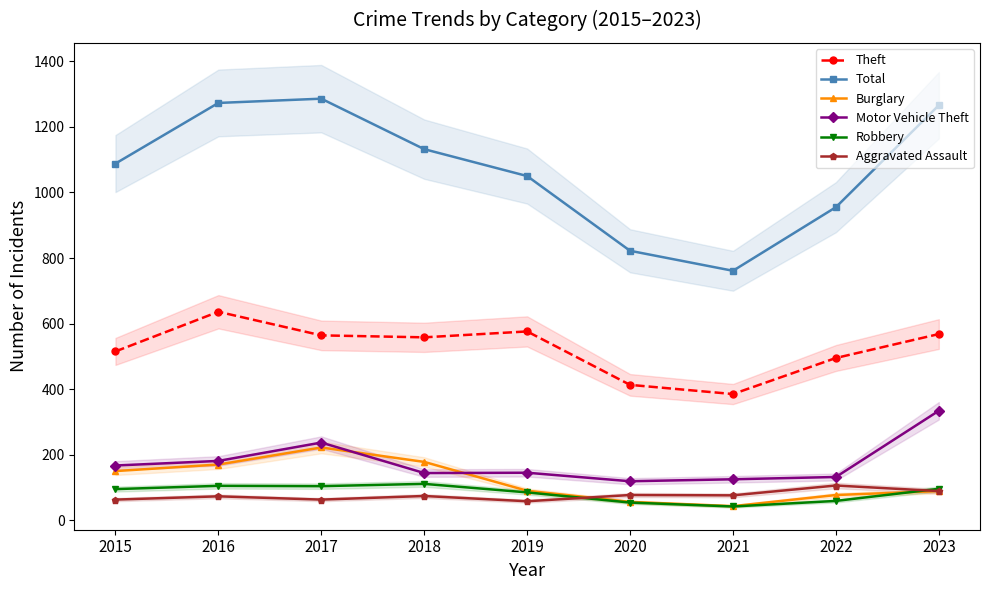

Reading left to right, what are all the values shown in this chart?

Theft: 515	636	564	558	576	413	385	495	568
Total: 1088	1273	1286	1132	1050	822	761	955	1266
Burglary: 150	170	222	178	90	56	43	77	89
Motor Vehicle Theft: 167	181	237	144	145	119	125	132	334
Robbery: 95	105	104	111	85	54	42	59	96
Aggravated Assault: 63	73	63	74	58	77	76	106	89